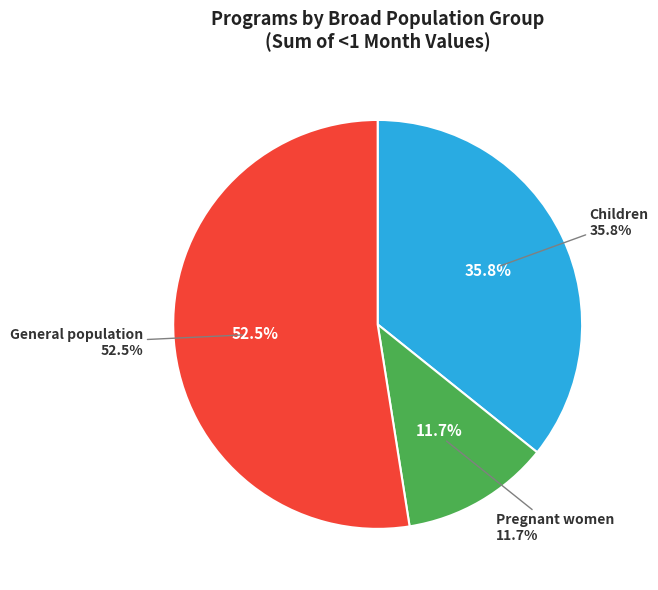

Does IFAS for pregnant women (health facility) account for over 50% of the chart?

No